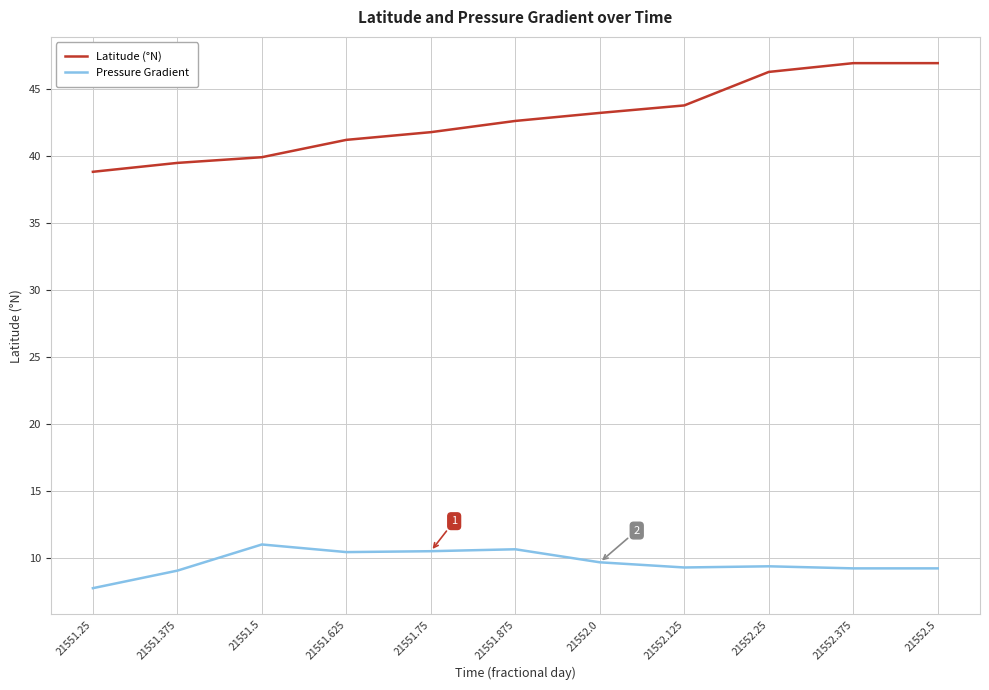

At which label is Latitude (°N) closest to 42?

21551.75